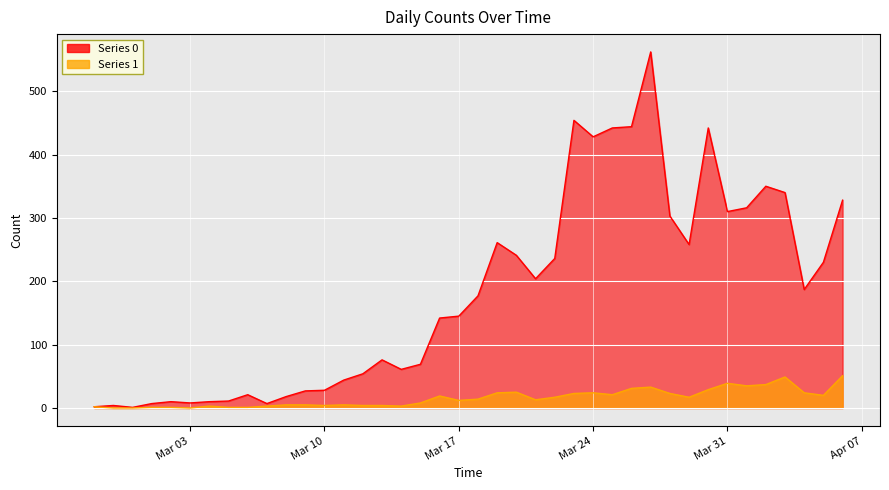

What are all the series names shown in the legend?

Series 0, Series 1